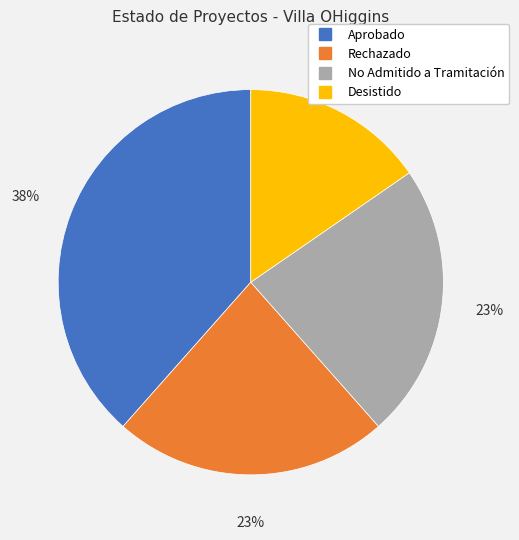

To the nearest percent, what is the average slice percentage?

25%